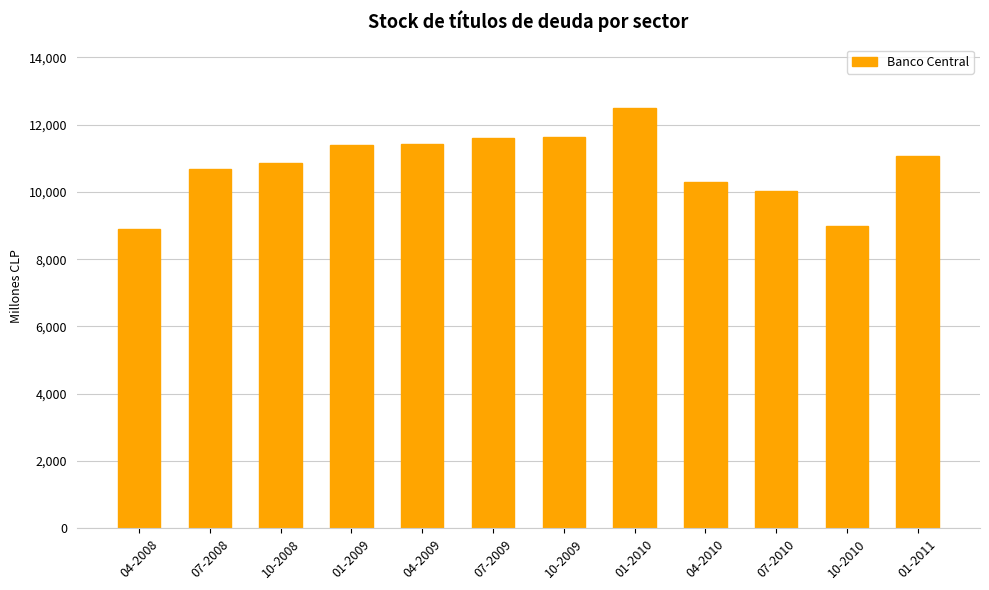

True or false: the data shows 10297 at 04-2010.

True